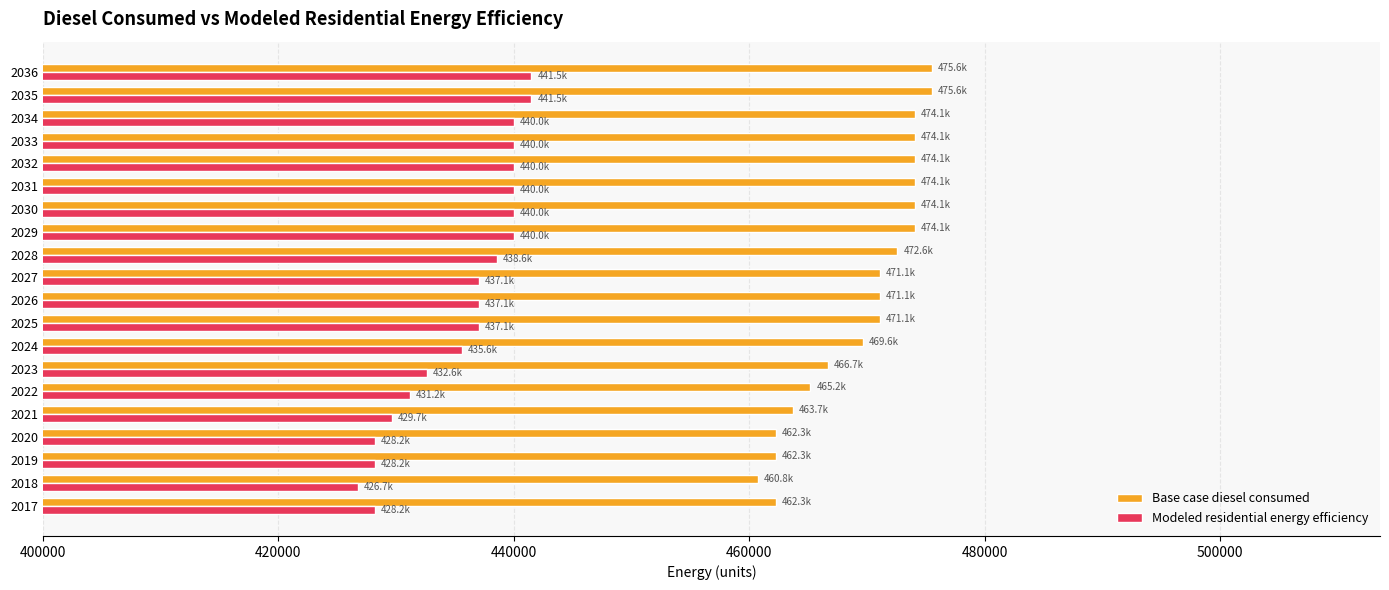

What is the difference between the second highest and minimum values in the Base case diesel consumed series?

14777.9